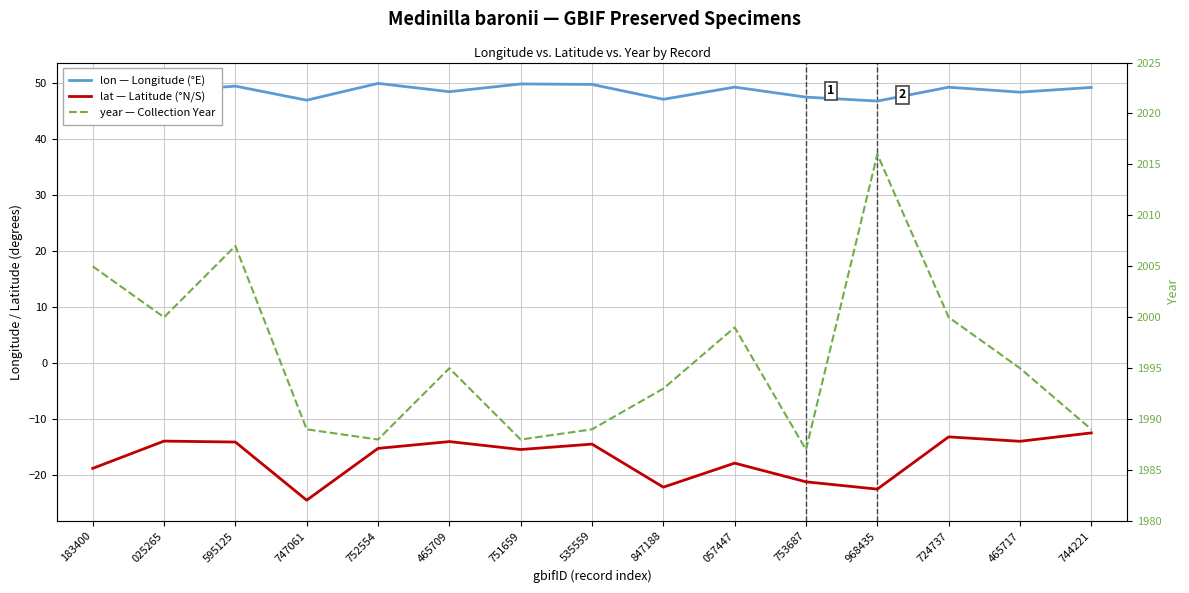

What are all the series names shown in the legend?

lon, lat, year